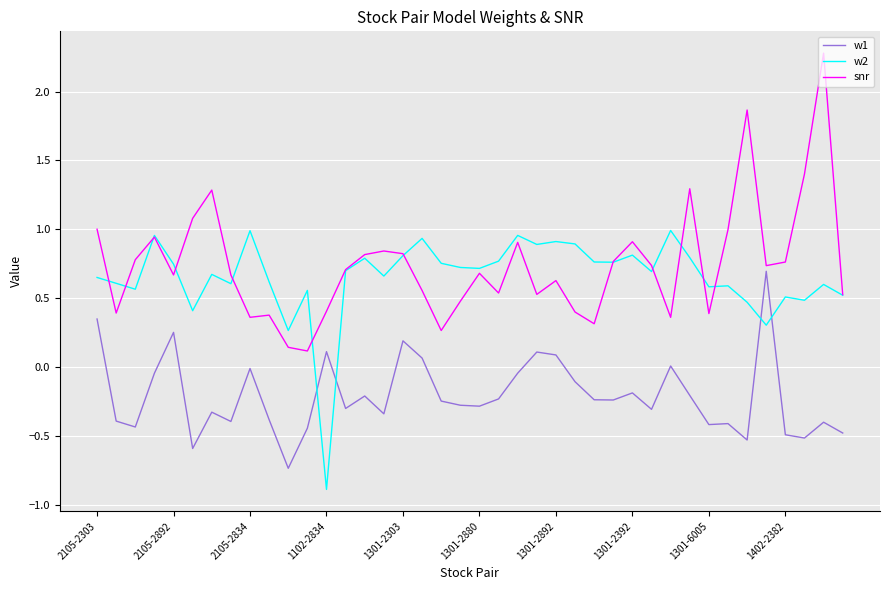

Rank the series by their maximum value, from lowest to highest.

w1, w2, snr